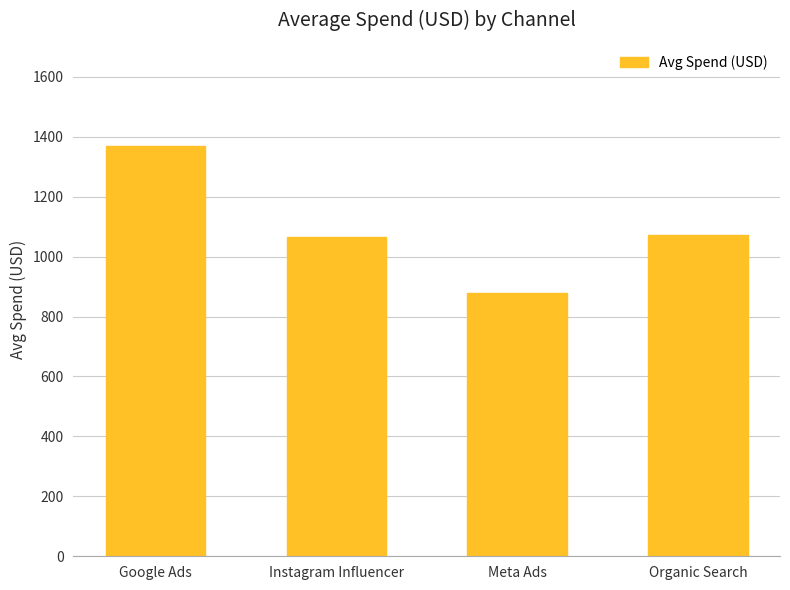

What is the minimum value shown in the chart?

878.3